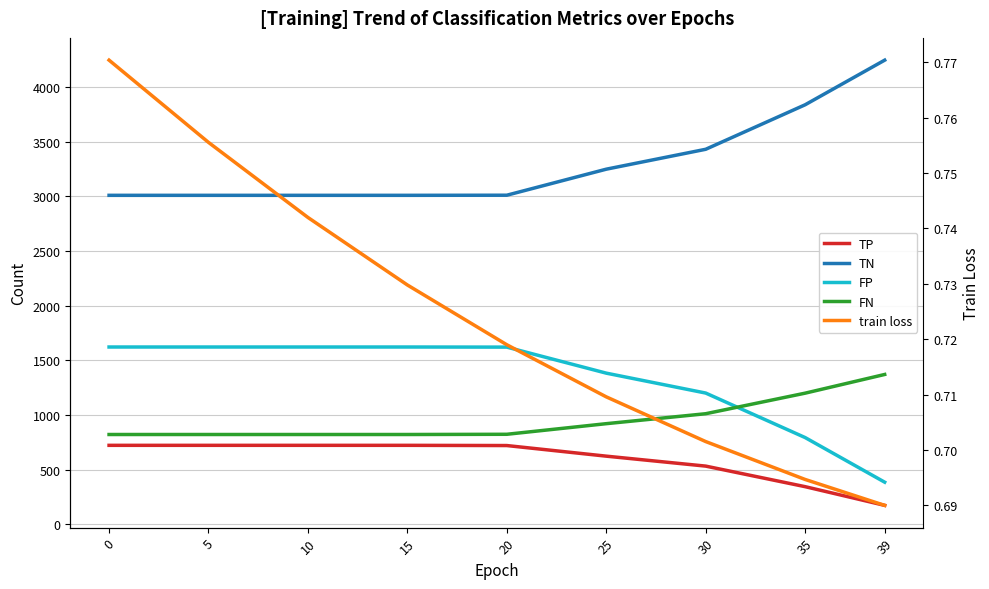

What is the spread (max minus min) of values at 20?

3008.3